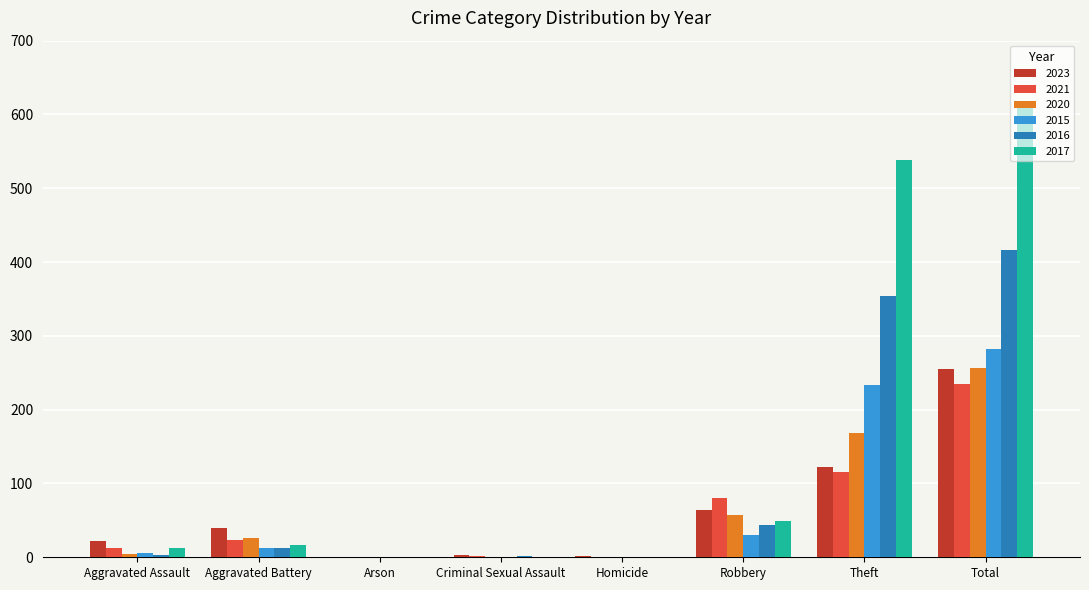

Which series changed the most between Robbery and Theft?

2017